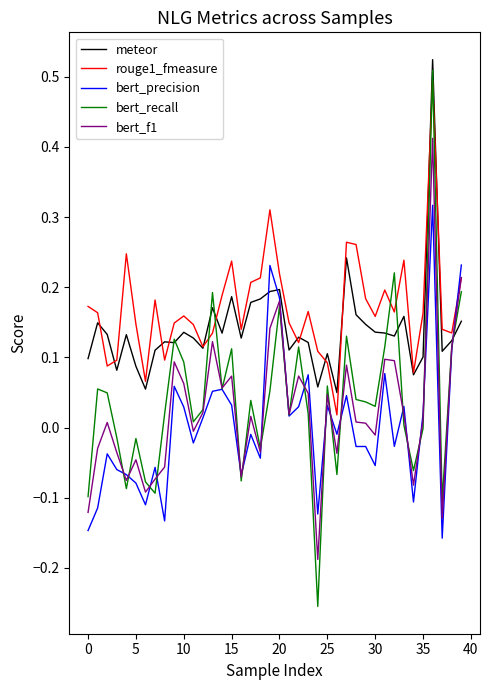

Which series has the widest spread of values?

bert_recall